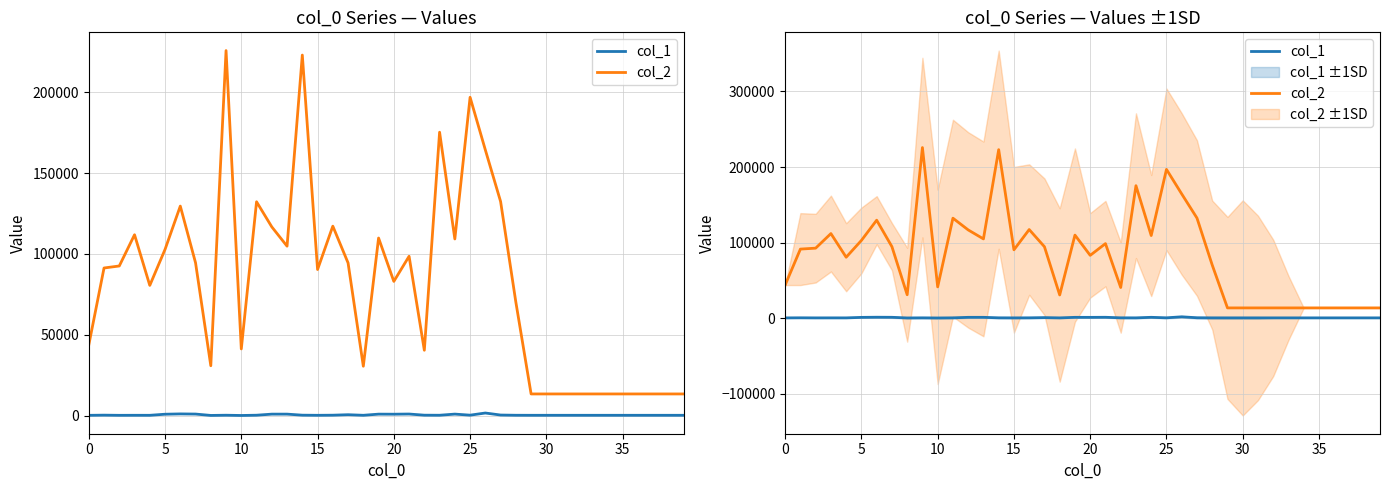

Between 10 and 37, which series saw the biggest shift?

col_2